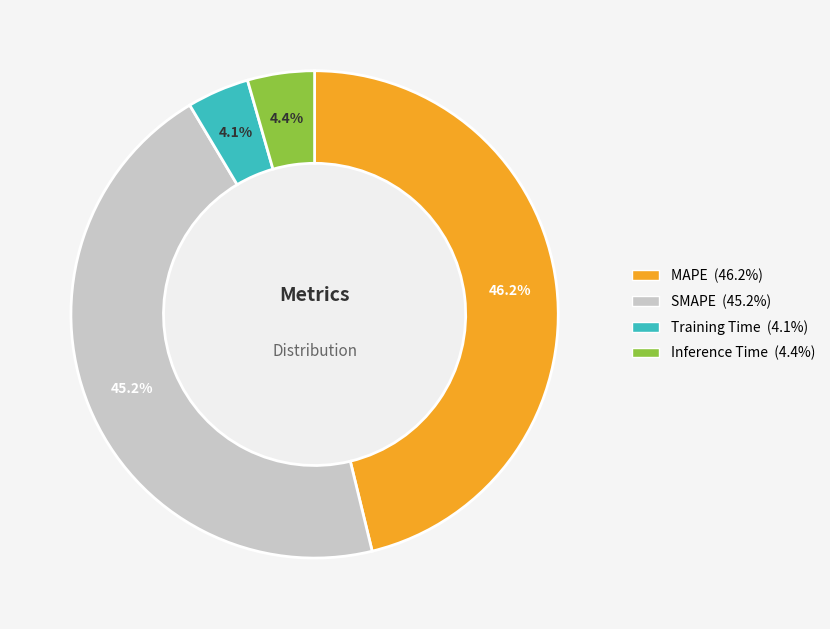

Does any single category account for the majority?

No